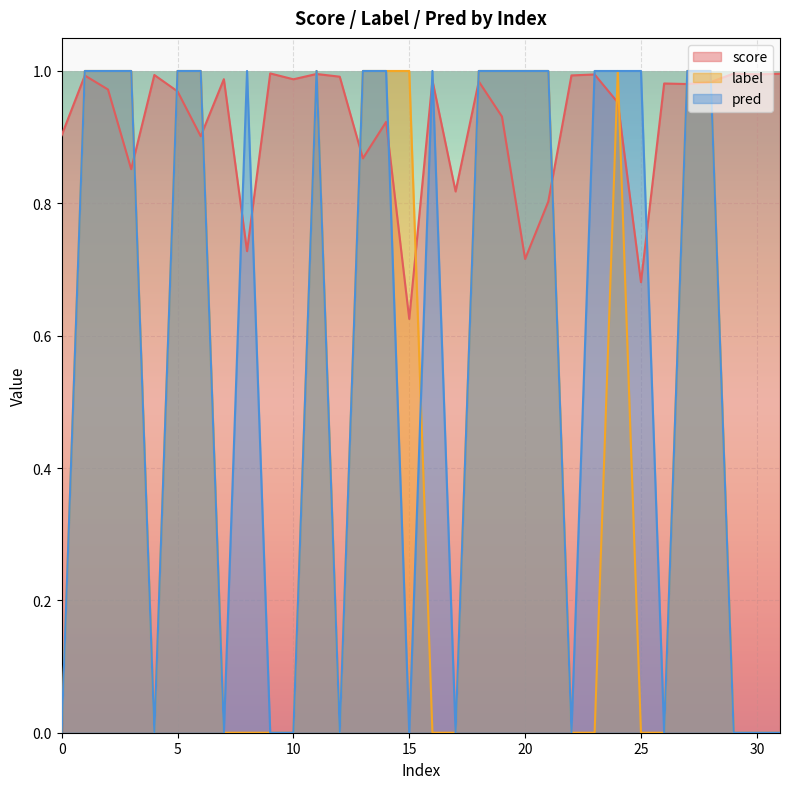

True or false: label has a value of 0.0 at 26.

True